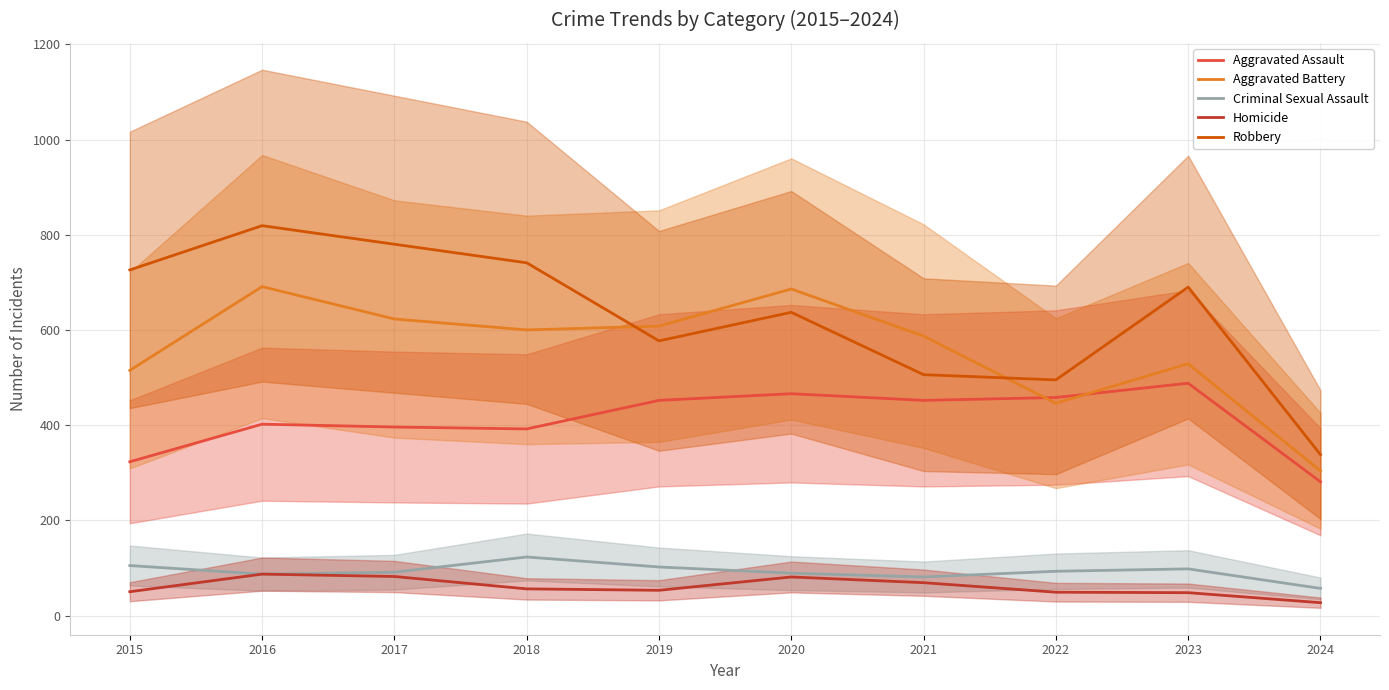

True or false: Aggravated Assault has more than 0 interior local peaks.

True